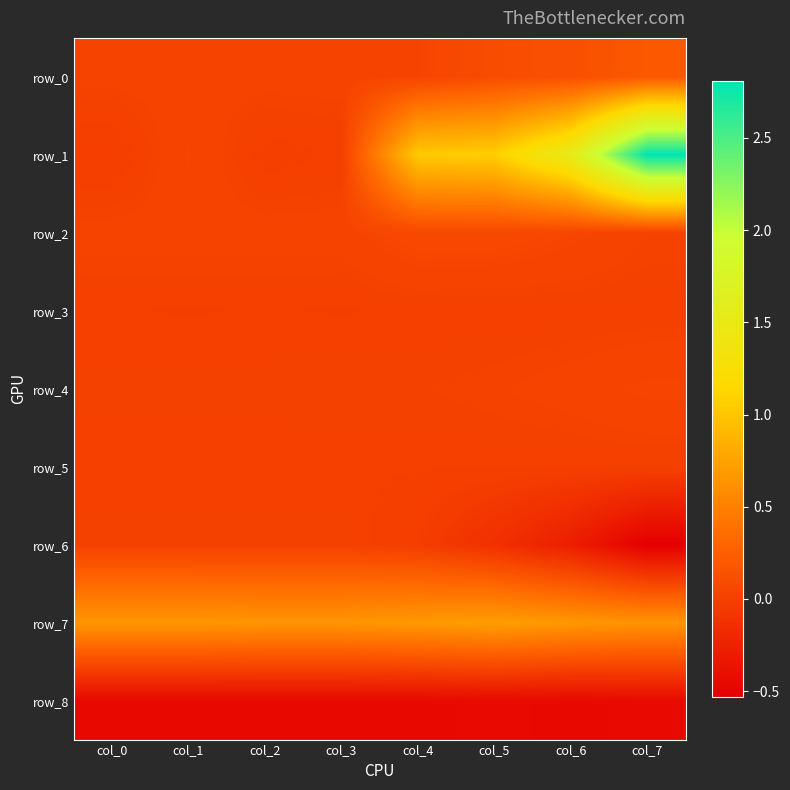

The value of row_1 at col_3 is -1.5. True or false?

False